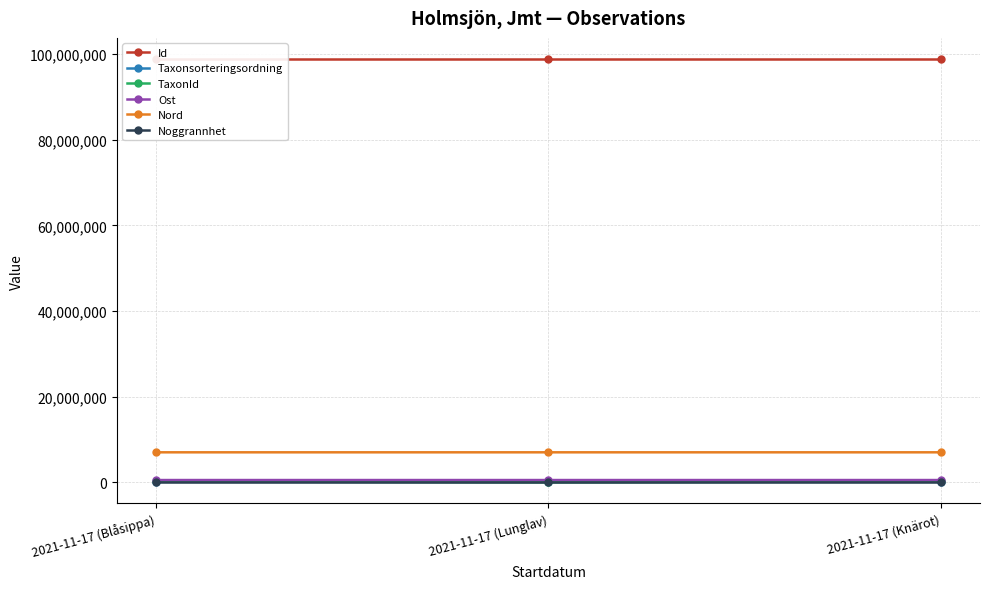

Which category has the lowest value across all series?

2021-11-17 (Blåsippa)